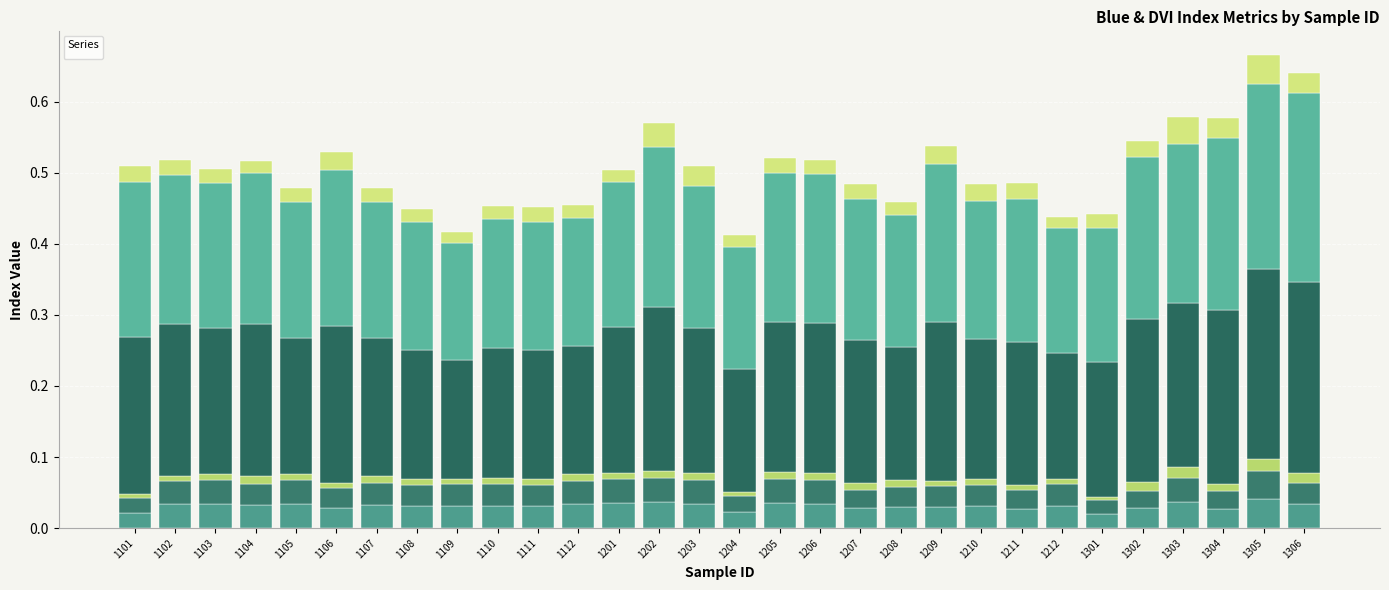

How many bars are there in each group?

6